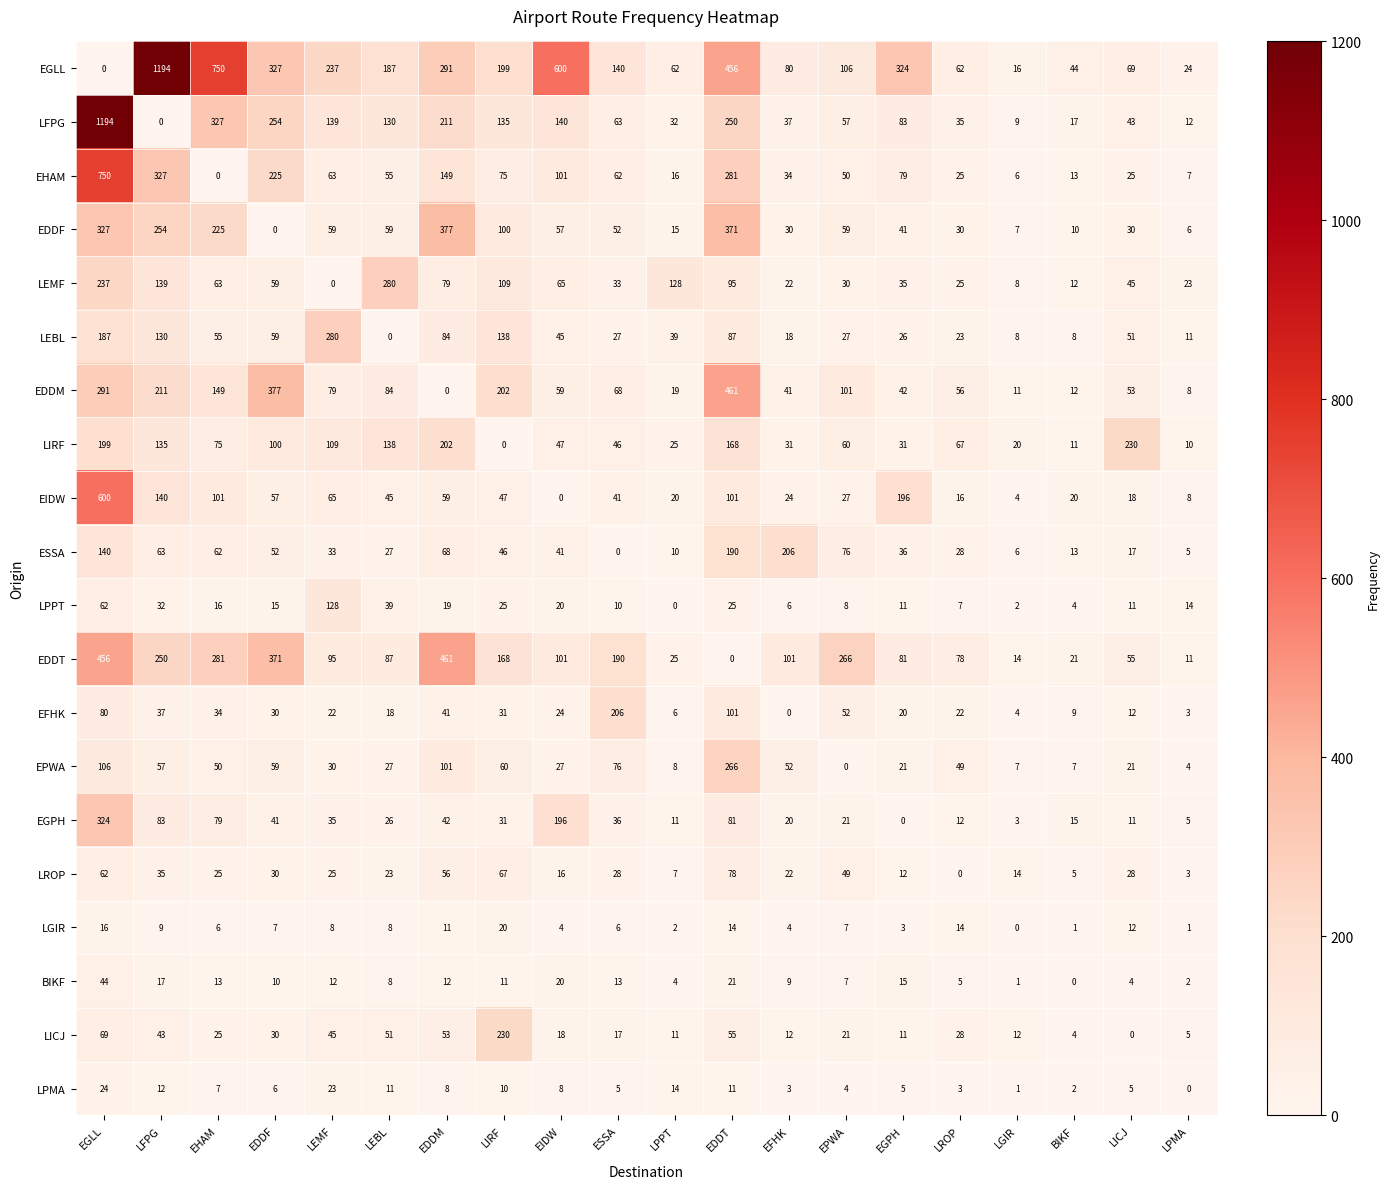

Which series has the largest total across all categories?

EGLL